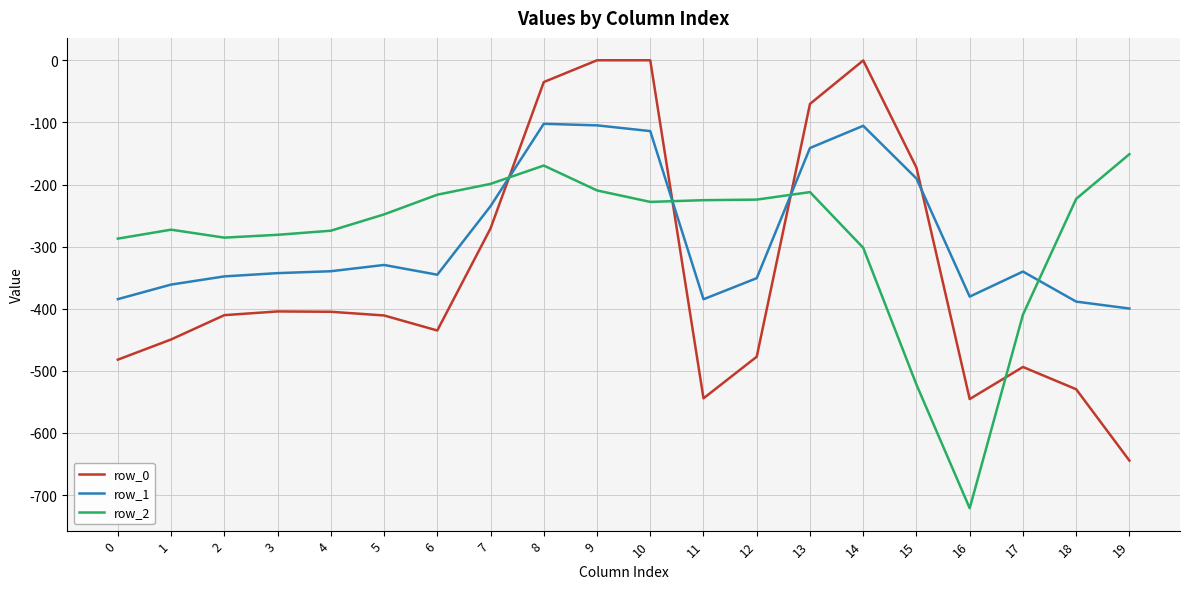

What is the sum of the row_0 values at 3 and 19?

-1048.9